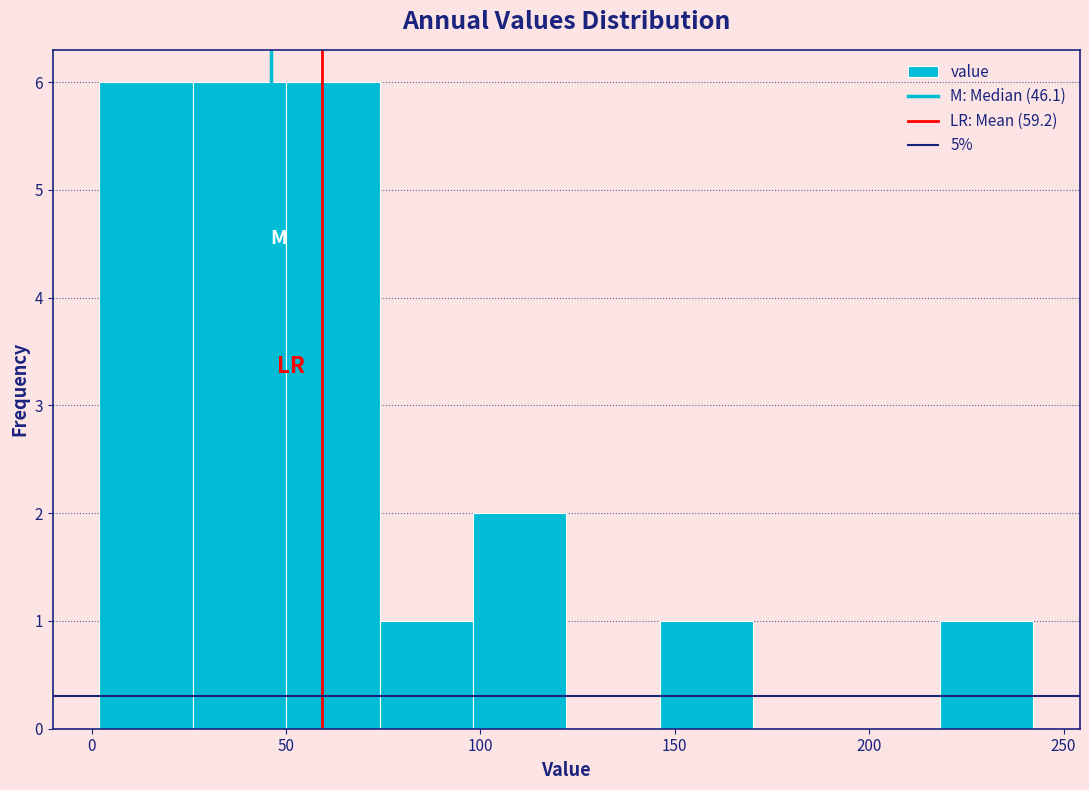

What is the height of the bar covering 220 to 240 on the x-axis? Neither the bar edges nor the heights are printed on the chart, so give them approximately, as read against the axes.

1